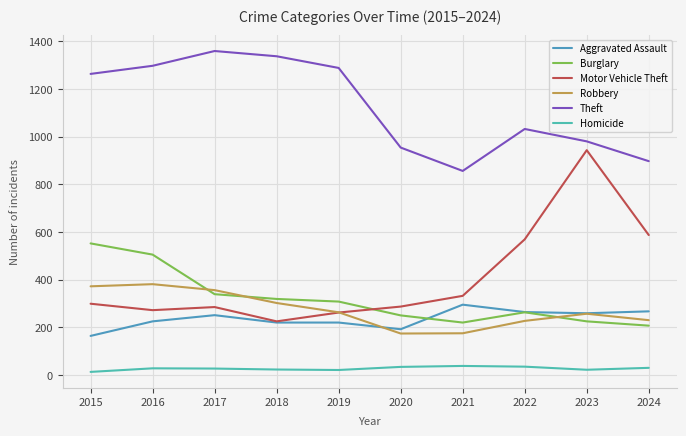

What is the minimum value for Motor Vehicle Theft?

225